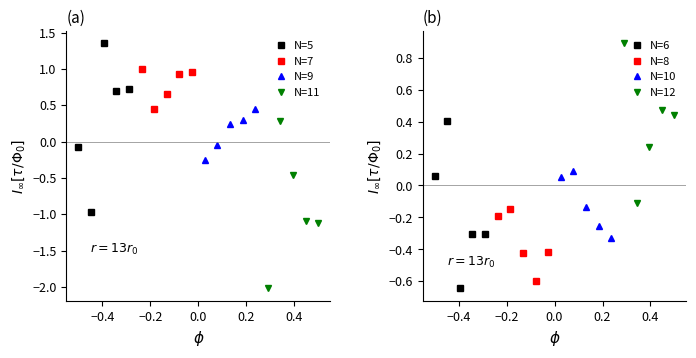

Count the number of data series in this chart.

4